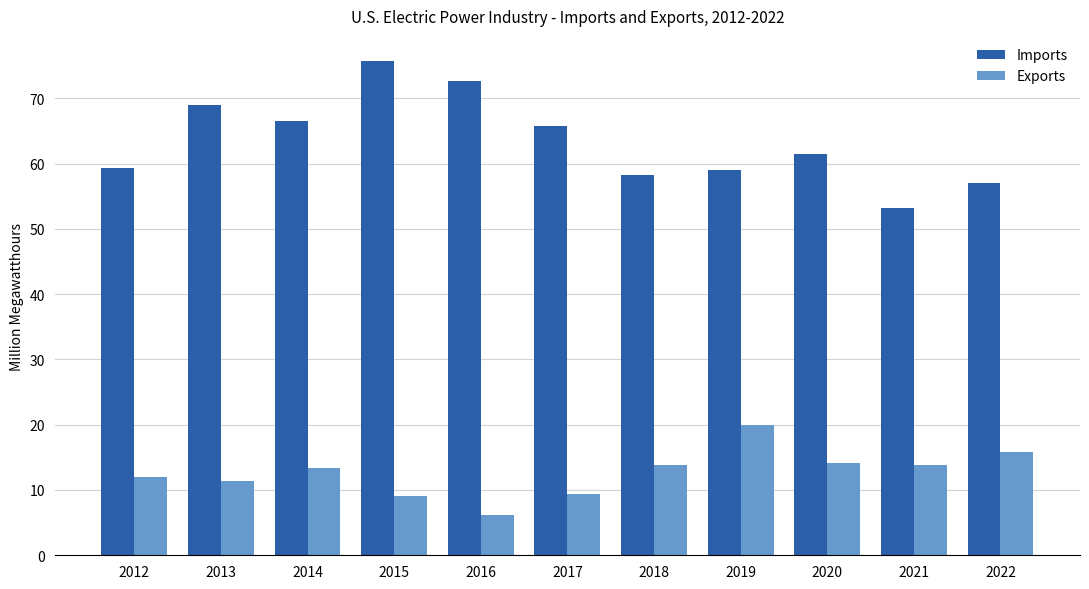

At how many categories does at least one series exceed 37?

11